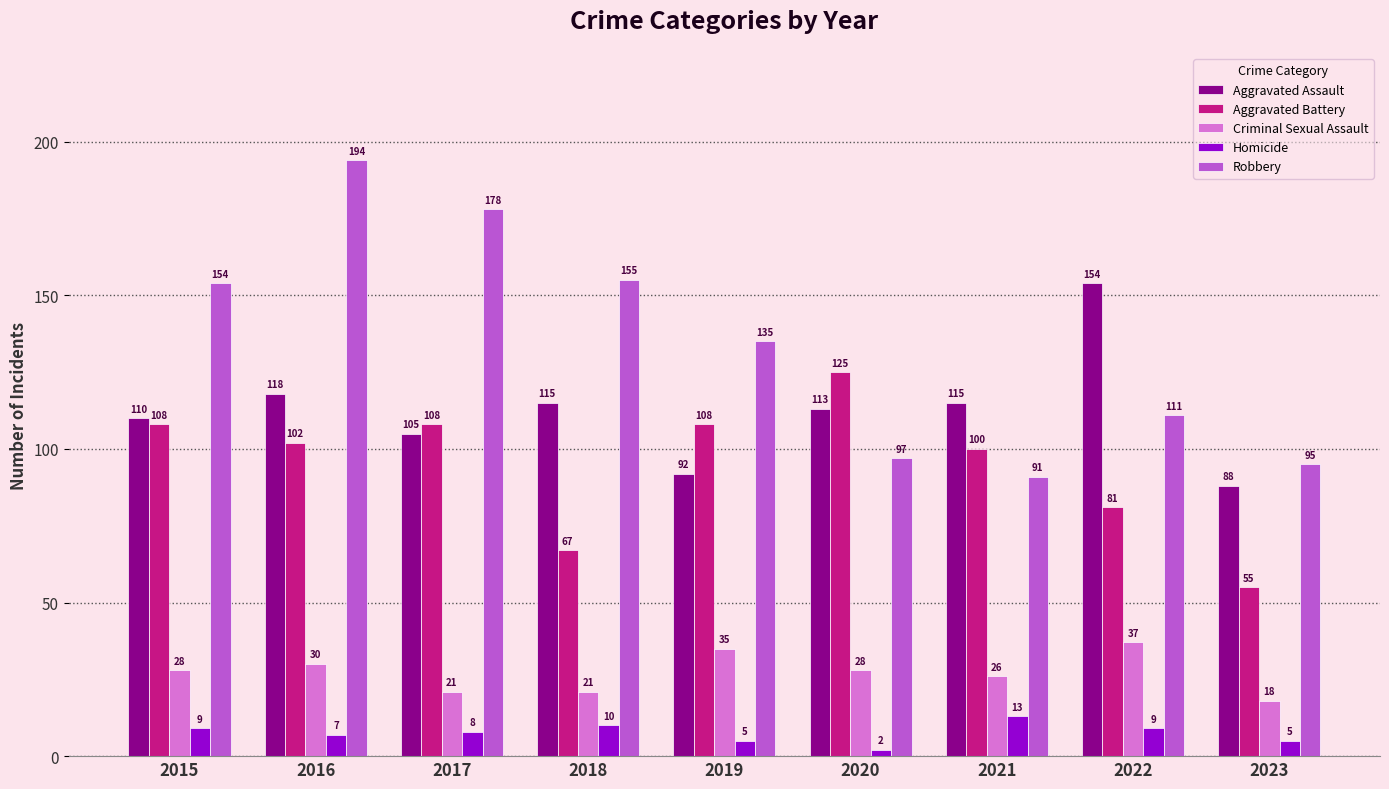

At which label does Robbery reach its minimum?

2021